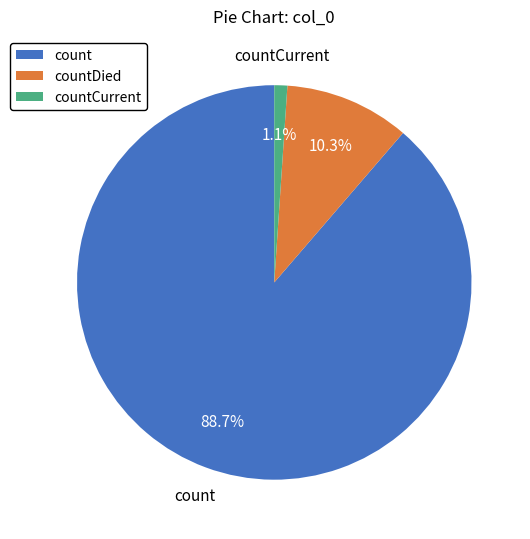

Is there any slice that represents more than half of the pie?

Yes